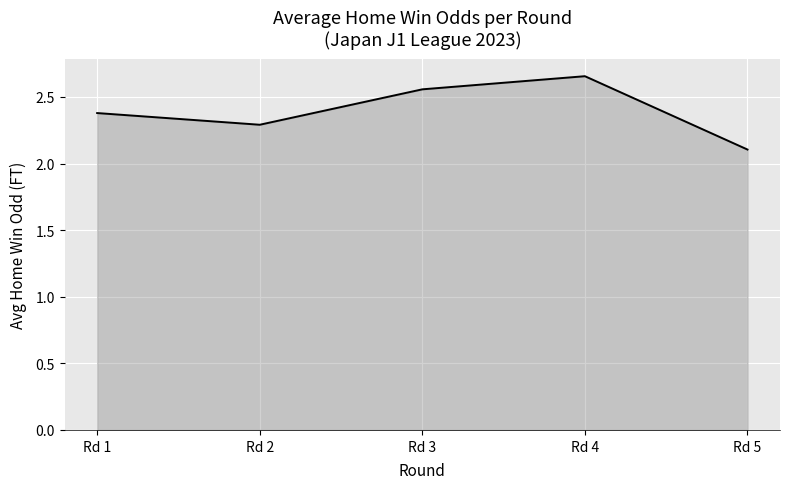

The value at Rd 2 is 4.0. True or false?

False